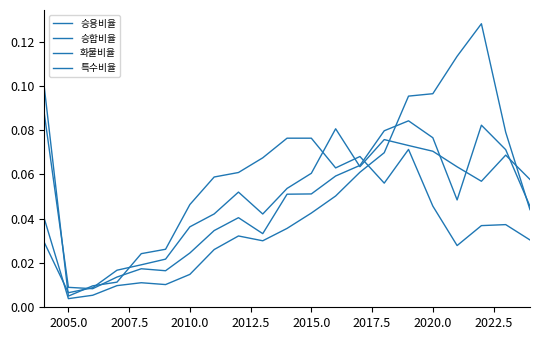

Reading left to right, what are all the values shown in this chart?

승용비율: 0.0	0.0	0.0	0.0	0.0	0.0	0.0	0.0	0.1	0.0	0.1	0.1	0.1	0.1	0.1	0.1	0.1	0.1	0.1	0.1	0.1
승합비율: 0.1	0.0	0.0	0.0	0.0	0.0	0.0	0.1	0.1	0.1	0.1	0.1	0.1	0.1	0.1	0.1	0.0	0.0	0.0	0.0	0.0
화물비율: 0.1	0.0	0.0	0.0	0.0	0.0	0.0	0.0	0.0	0.0	0.1	0.1	0.1	0.1	0.1	0.1	0.1	0.0	0.1	0.1	0.0
특수비율: 0.0	0.0	0.0	0.0	0.0	0.0	0.0	0.0	0.0	0.0	0.0	0.0	0.1	0.1	0.1	0.1	0.1	0.1	0.1	0.1	0.0